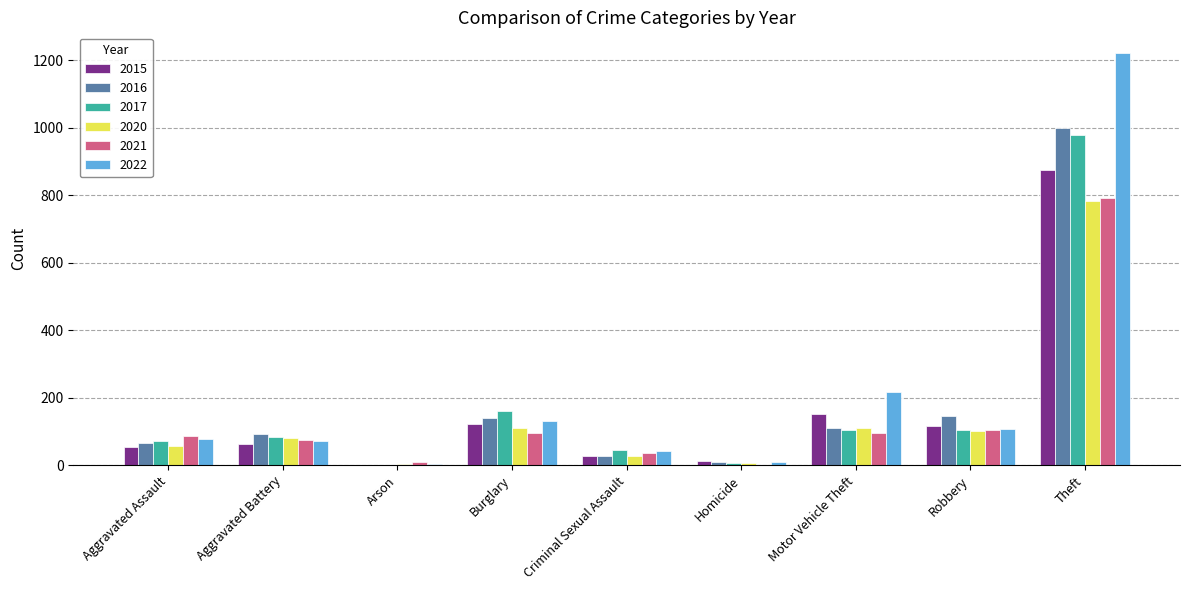

What is the maximum value shown in the chart?

1222